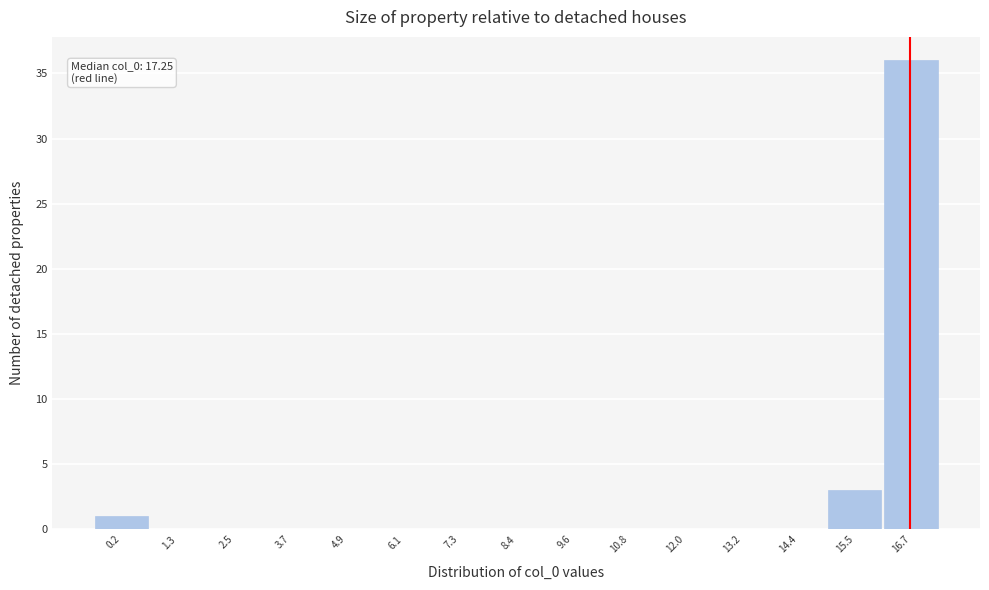

Reading left to right, what are all the values shown in this chart?

0.2=1	1.3=0	2.5=0	3.7=0	4.9=0	6.1=0	7.3=0	8.4=0	9.6=0	10.8=0	12.0=0	13.2=0	14.4=0	15.5=3	16.7=36